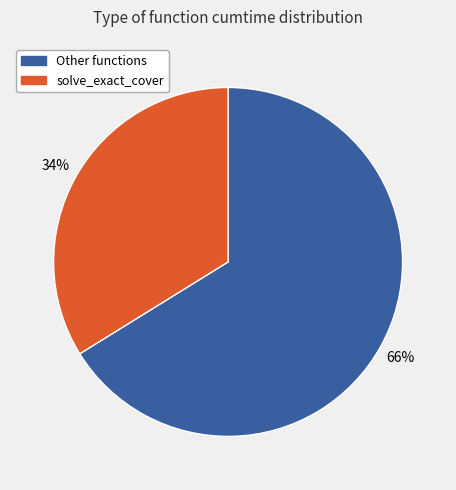

Is there a majority slice in this chart?

Yes